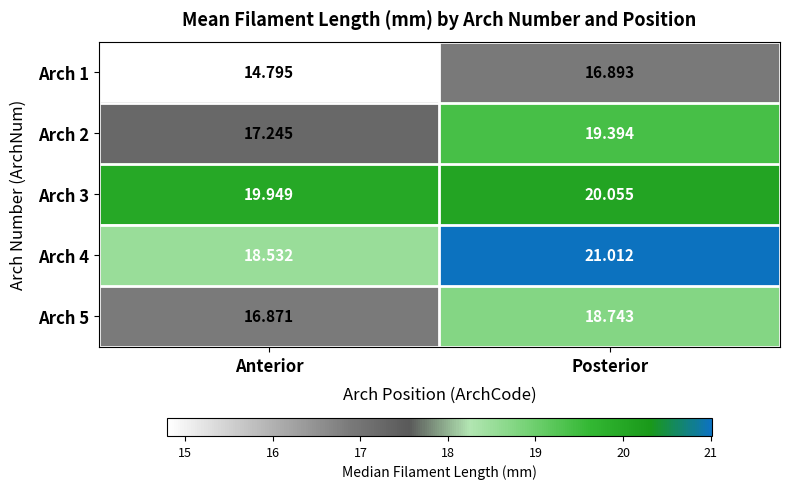

At which category does the chart reach its peak across all series?

Posterior